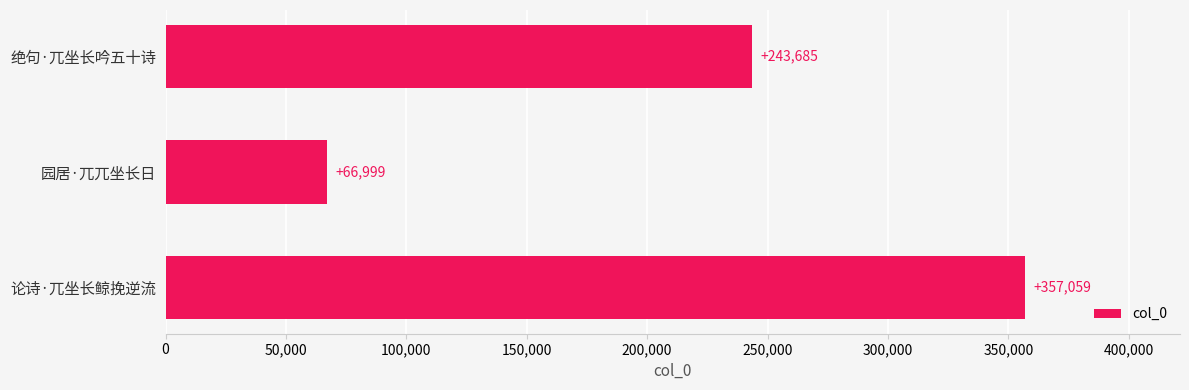

Reading bottom to top, transcribe all the data shown in this chart.

论诗·兀坐长鲸挽逆流=357059	园居·兀兀坐长日=66999	绝句·兀坐长吟五十诗=243685